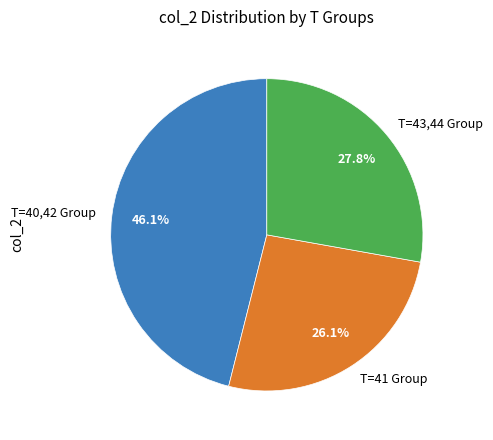

Rank the categories by value from lowest to highest.

T=41 Group, T=43,44 Group, T=40,42 Group